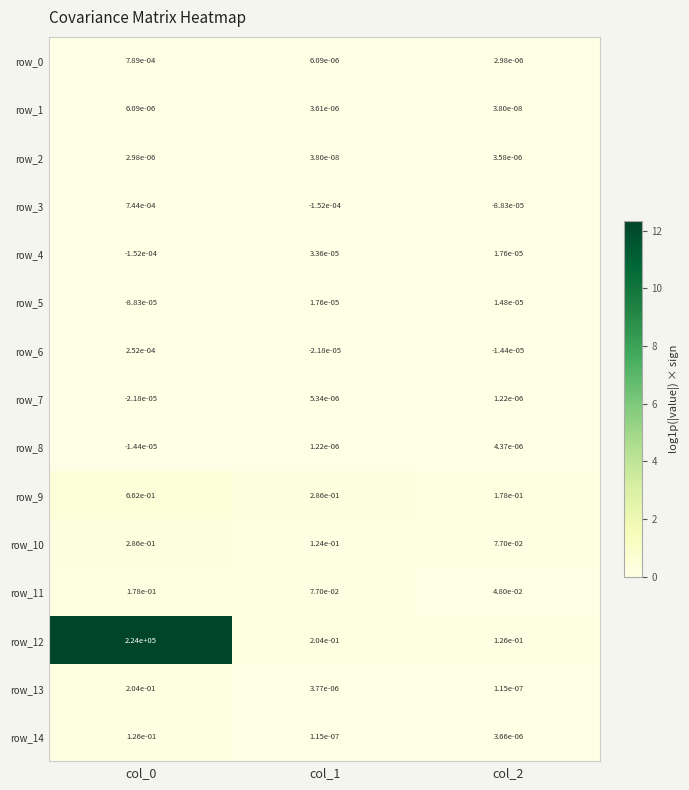

Which series has the largest range (max minus min)?

row_12